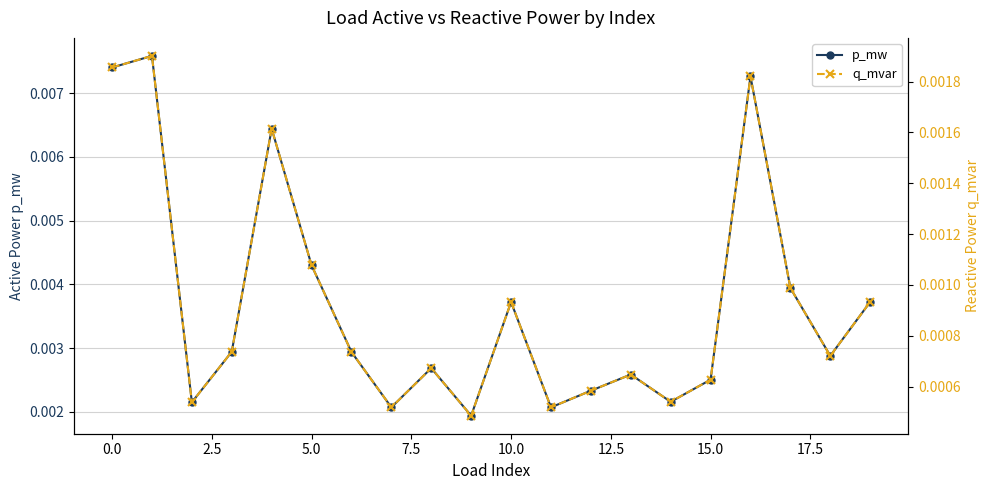

Which series changed the most between 15 and 17?

p_mw